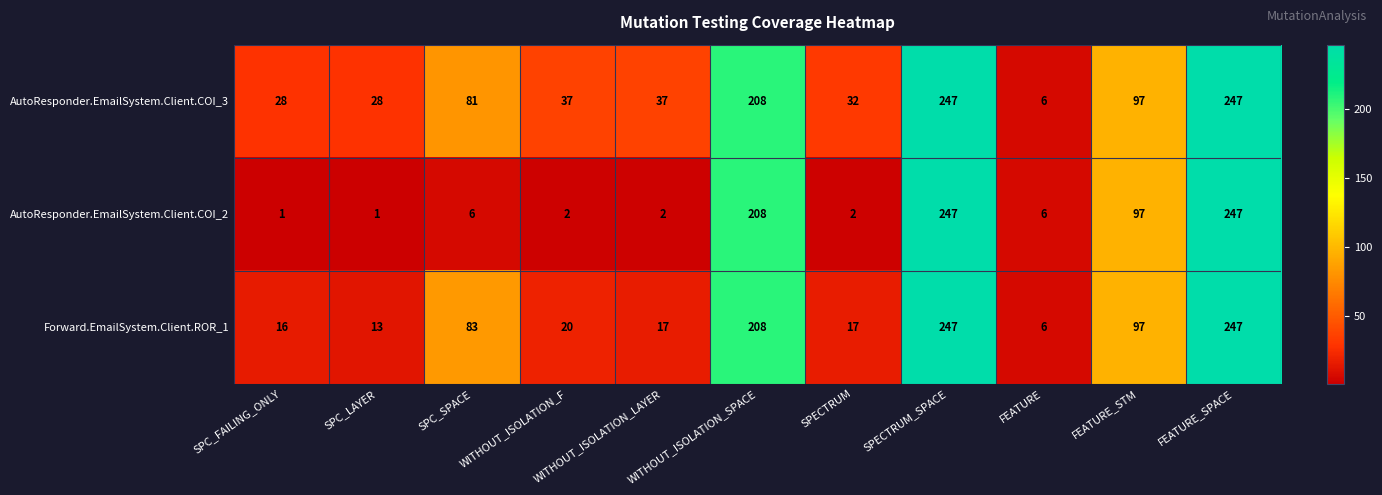

What is the total value across all series at SPC_LAYER?

42